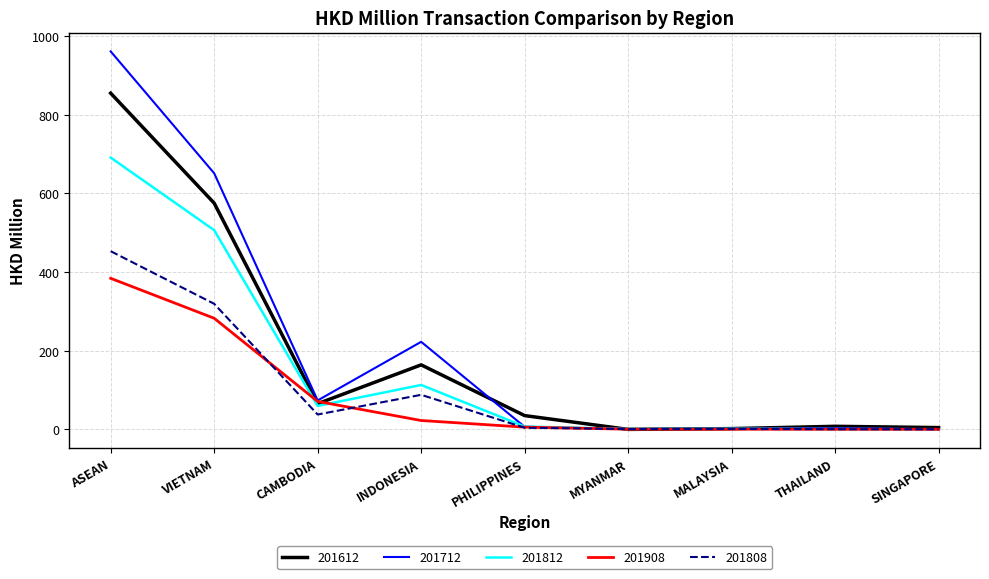

At which label does 201812 first exceed 7?

ASEAN